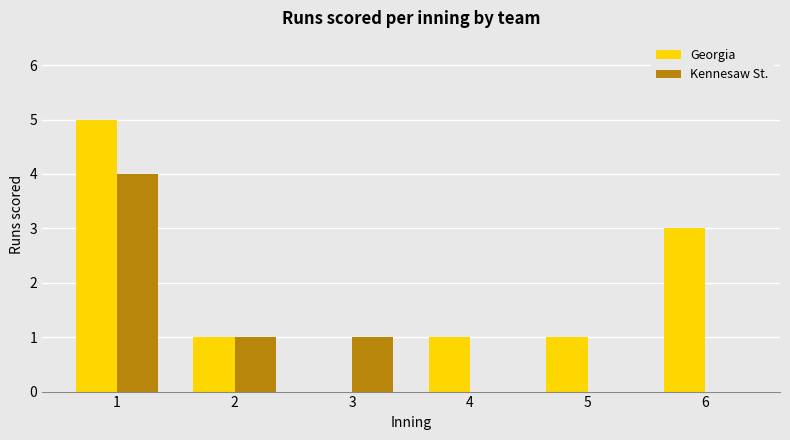

Is the value of Georgia at 5 greater than the value of Kennesaw St. at 5?

Yes